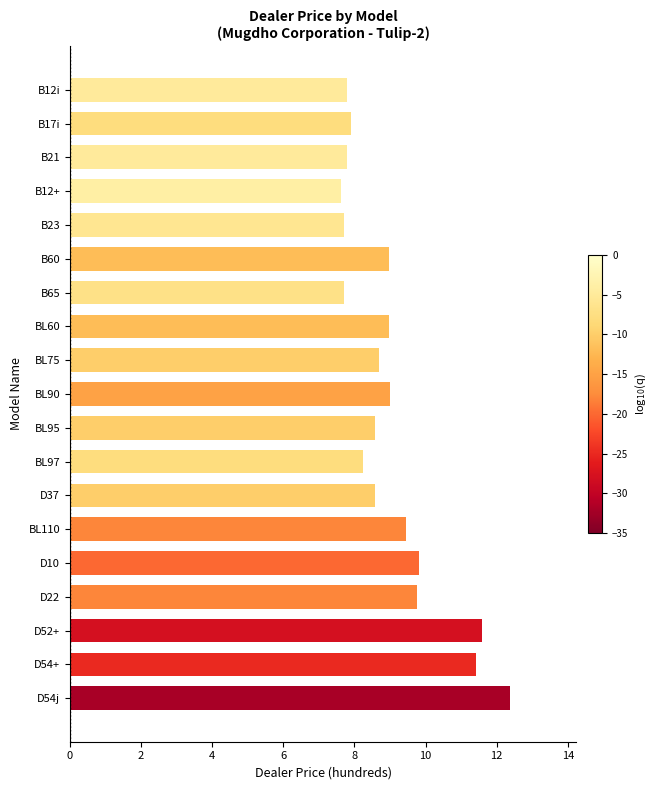

True or false: the data shows 7.9 at B17i.

True